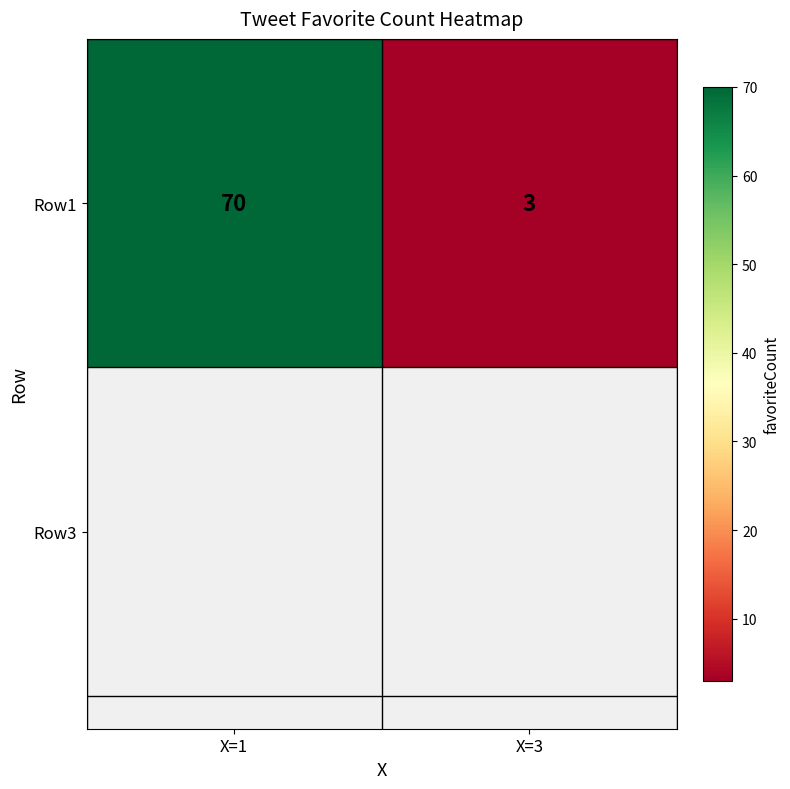

What is the sum of all values?

73